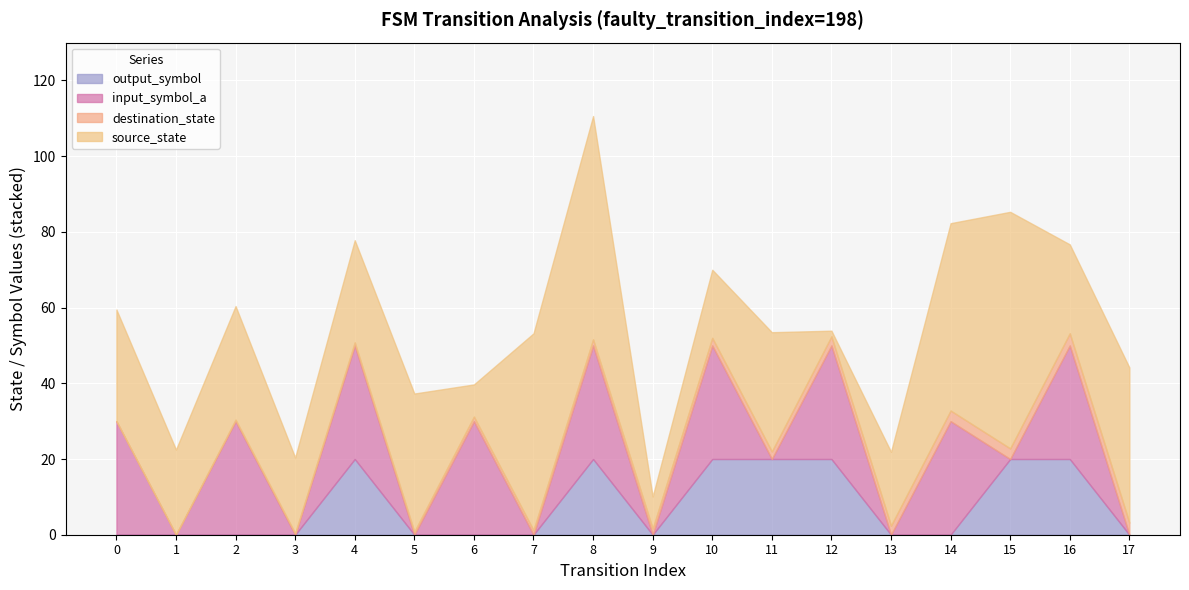

True or false: output_symbol has a value of 35.3 at 4.

False